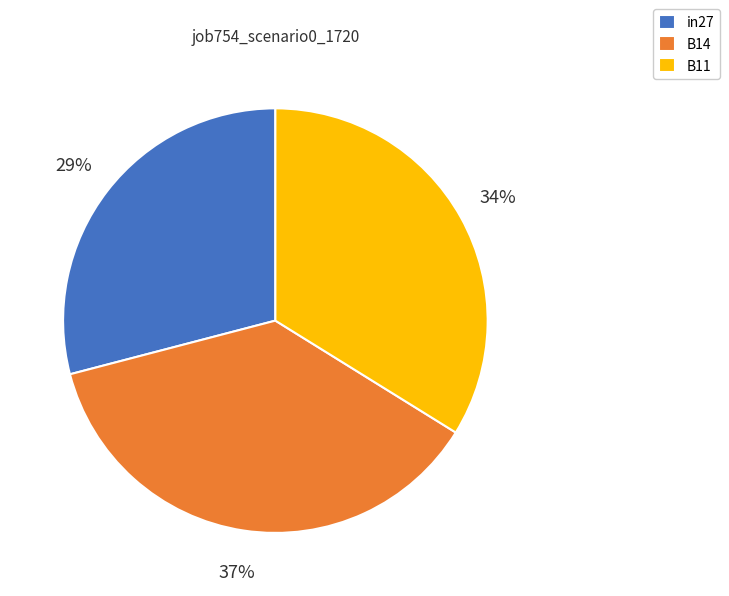

How many segments does this pie chart have?

3